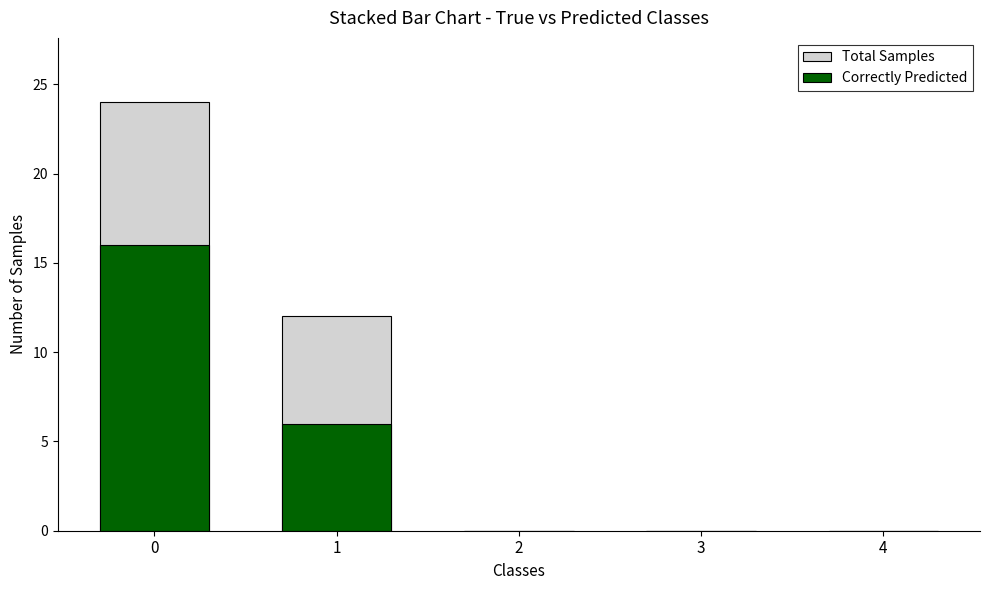

How many data points does each series have?

5